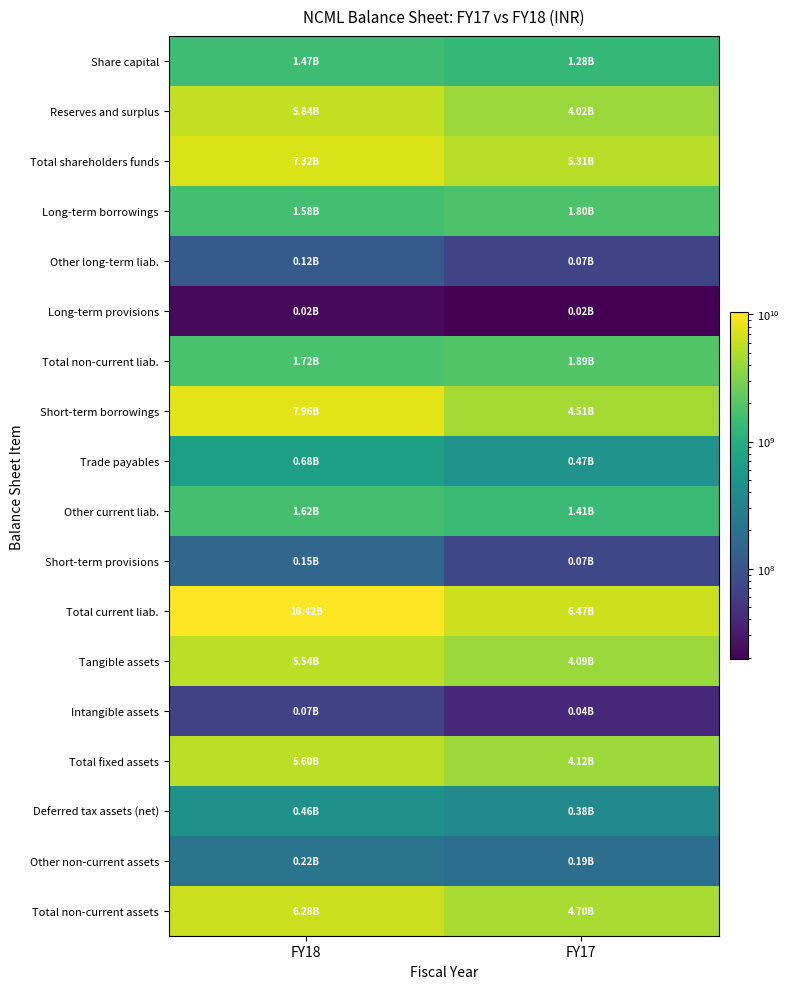

List the series in order of their peak value, lowest first.

Long-term provisions, Intangible assets, Other long-term liab., Short-term provisions, Other non-current assets, Deferred tax assets (net), Trade payables, Share capital, Other current liab., Long-term borrowings, Total non-current liab., Tangible assets, Total fixed assets, Reserves and surplus, Total non-current assets, Total shareholders funds, Short-term borrowings, Total current liab.